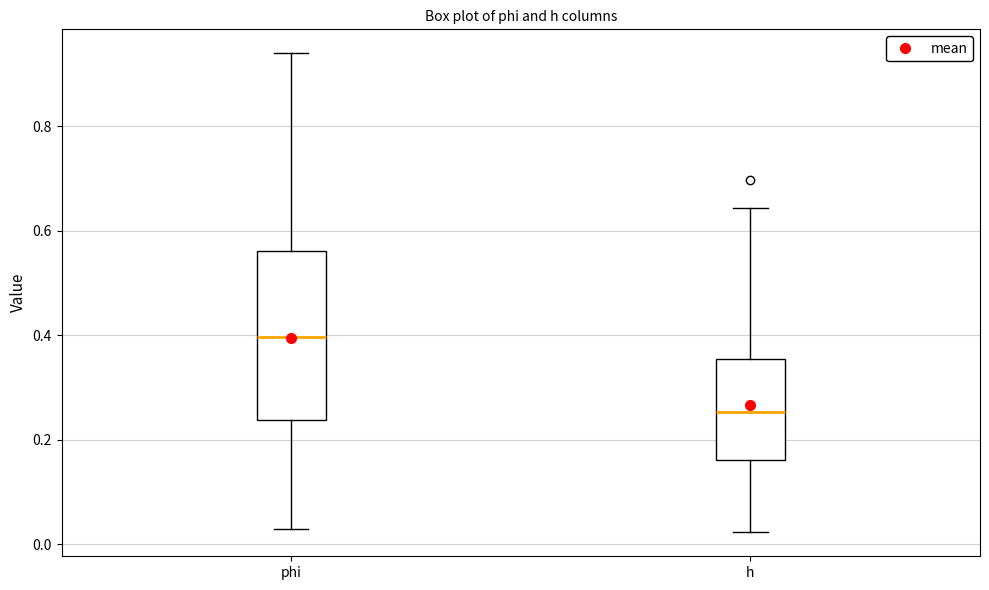

Which box's median line is the lowest?

h